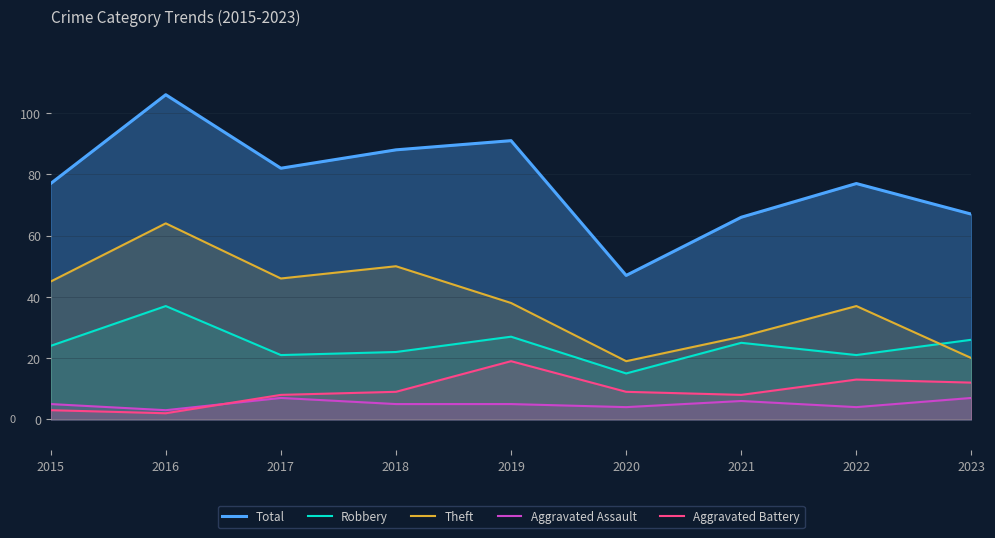

Which series has the largest total across all categories?

Total